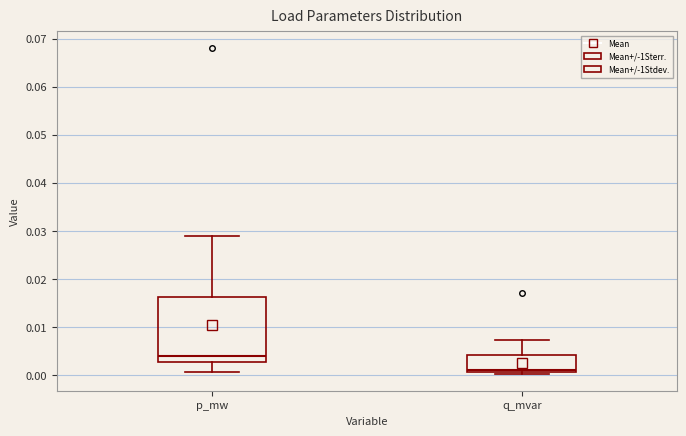

Where is the upper edge of the box for q_mvar on the y-axis? The values are not printed on the chart, so give them approximately, as read against the axis.

0.004